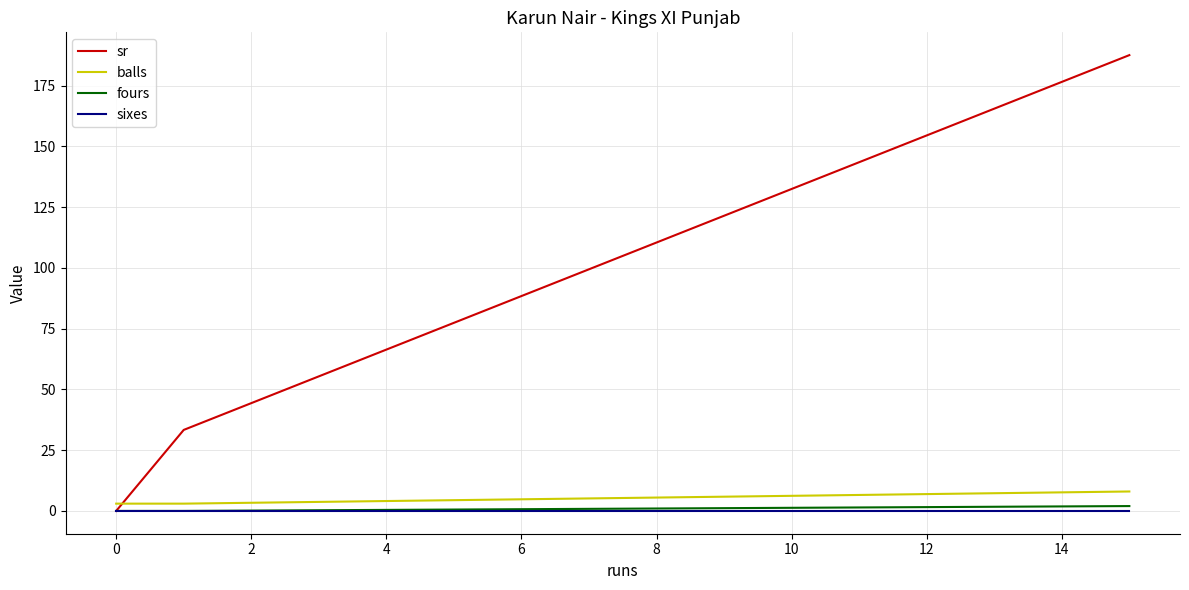

What is the sum of all sr values?

220.8